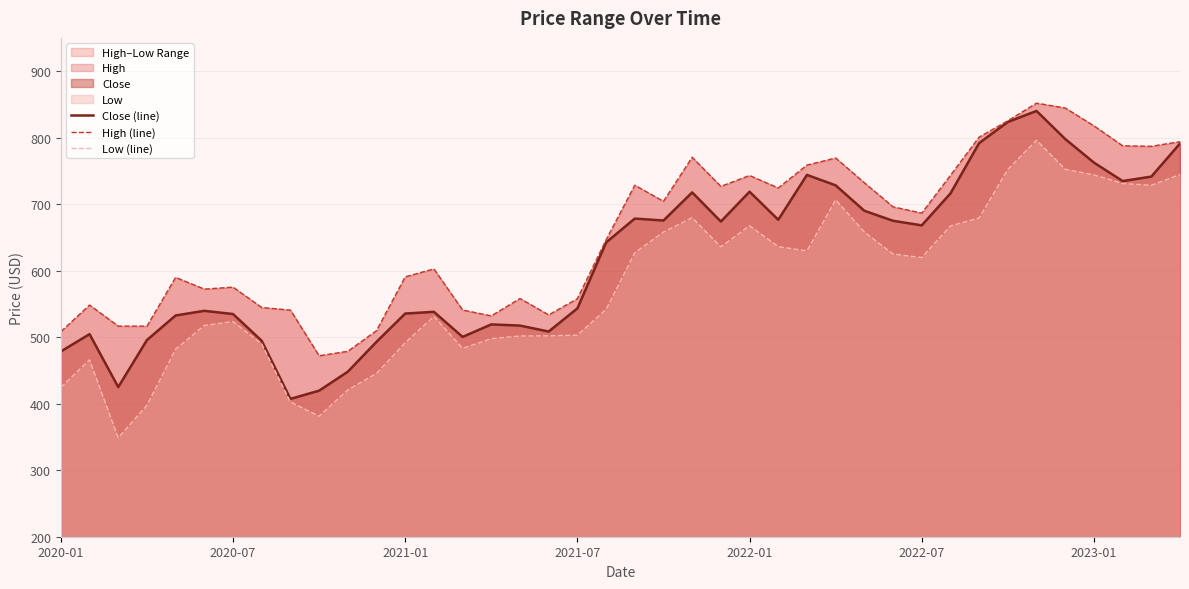

True or false: Low (line) and Close (line) cross at least once.

False